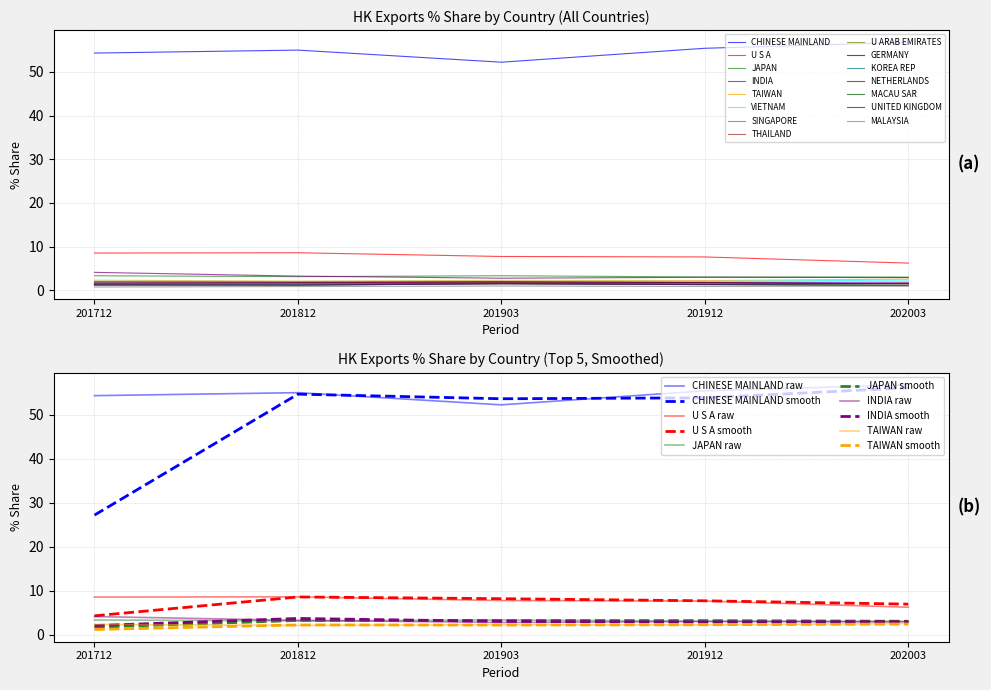

Reading left to right, extract all data points from this chart.

201712_% Share: 54.3	8.5	3.3	4.1	2.3	2.1	1.6	1.4	1.3	1.9	1.5	1.7	1.1	1.3	0.7
201812_% Share: 55.0	8.6	3.1	3.2	2.1	2.0	1.7	1.5	1.1	1.8	1.4	1.7	1.2	1.2	0.8
201903_% Share: 52.2	7.7	3.3	2.8	2.3	2.0	2.0	1.6	1.5	1.9	1.5	1.7	1.5	1.5	1.0
201912_% Share: 55.4	7.6	3.0	3.0	2.2	2.0	1.8	1.4	1.3	1.7	1.4	1.7	1.3	1.3	0.9
202003_% Share: 56.8	6.2	3.0	2.9	2.5	2.3	1.8	1.6	1.6	1.6	1.5	1.4	1.2	1.0	0.9